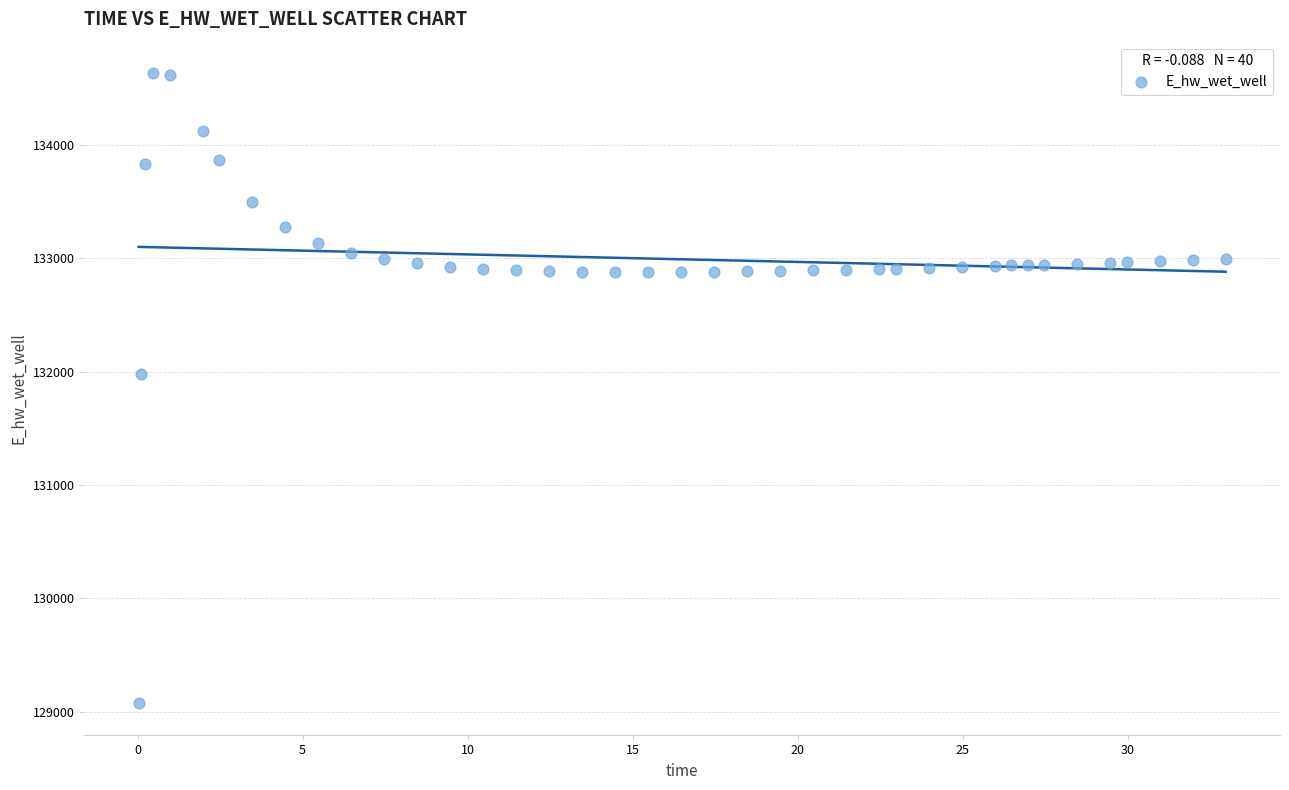

What Y value in the scatter plot is closest to 131854?

131975.5